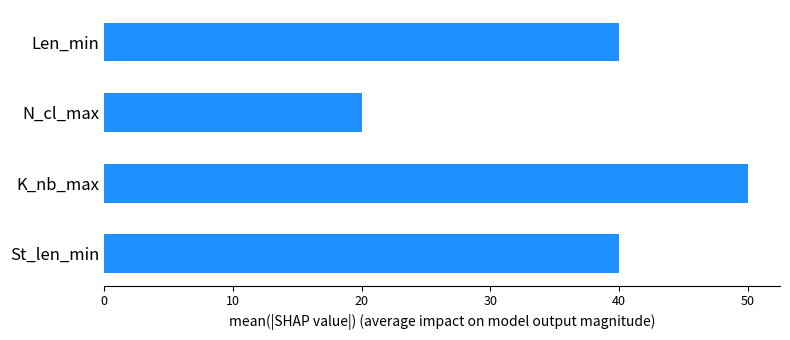

What is the average value?

38